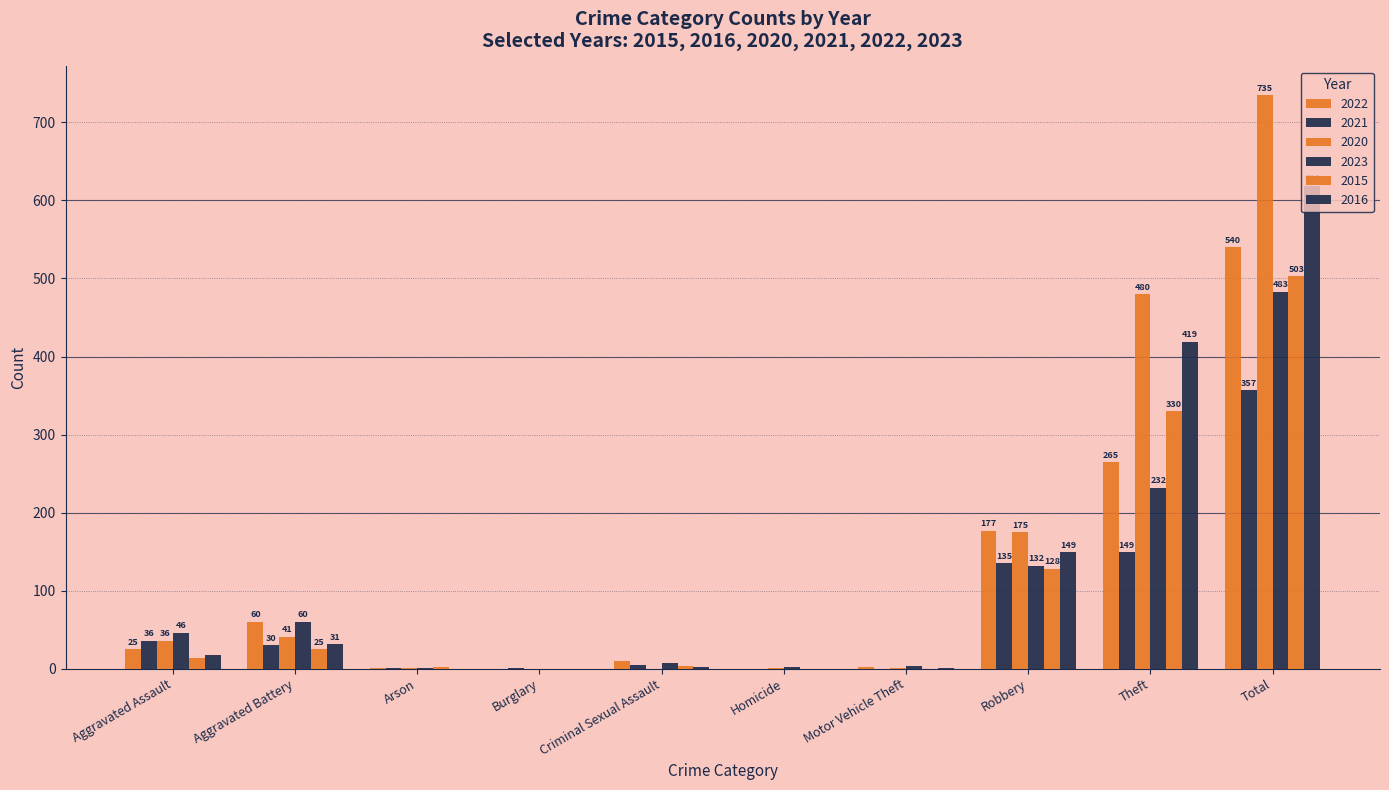

What is the label of the 1st bar from the right?

Total